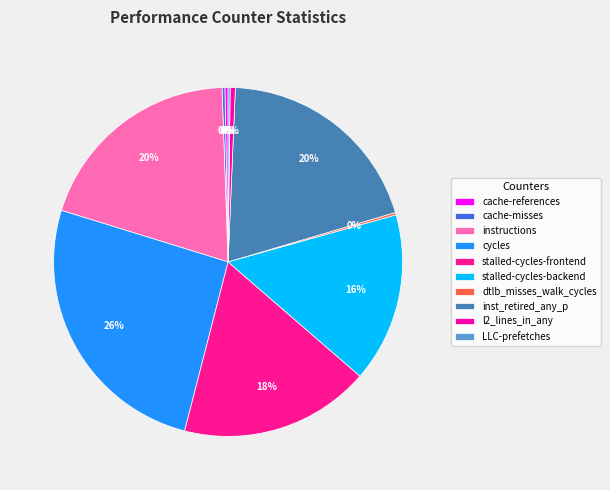

Count the number of slices in the pie.

10